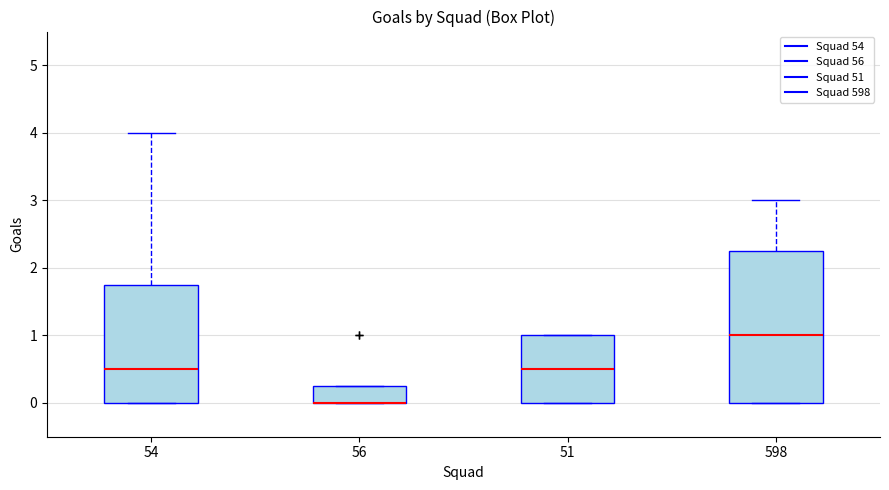

Reading left to right, transcribe this box plot: for each box, give where its median line is, the range the box spans, and where its two whiskers end, as read against the y-axis. The values are not printed on the chart, so give them approximately, as read against the axis.

54: median 0.5, box 0.0 to 1.8, whiskers 0.0 to 4.0
56: median 0.0 (drawn on the box's lower edge), box 0.0 to 0.3, whiskers 0.0 to 0.3
51: median 0.5, box 0.0 to 1.0, whiskers 0.0 to 1.0
598: median 1.0, box 0.0 to 2.3, whiskers 0.0 to 3.0